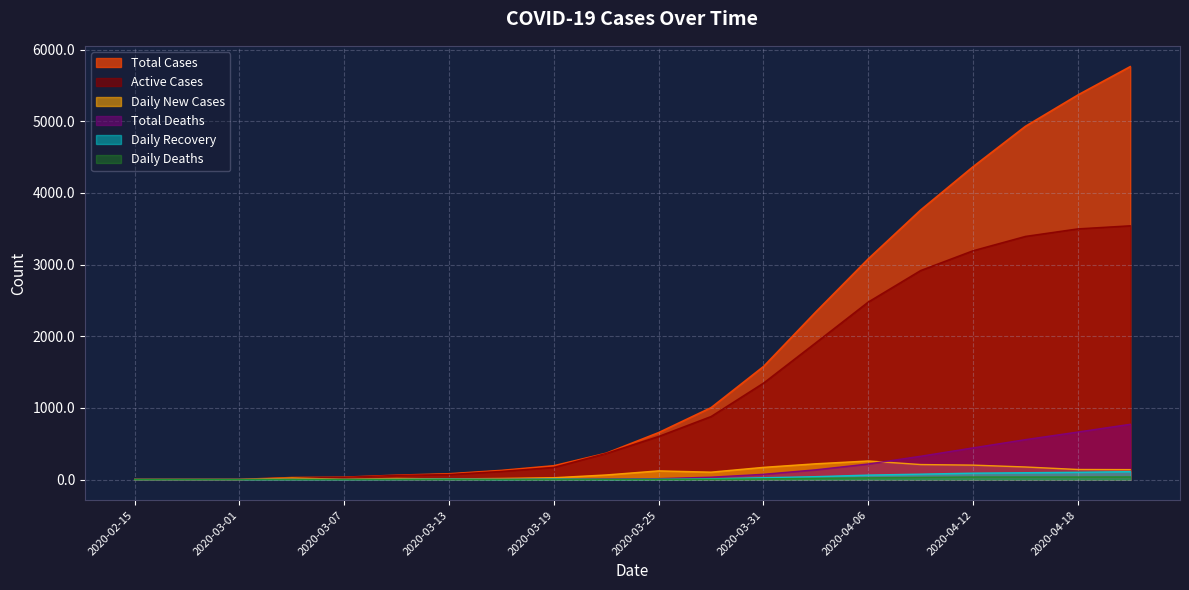

True or false: Daily New Cases has a value of 4 at 2020-03-07.

False